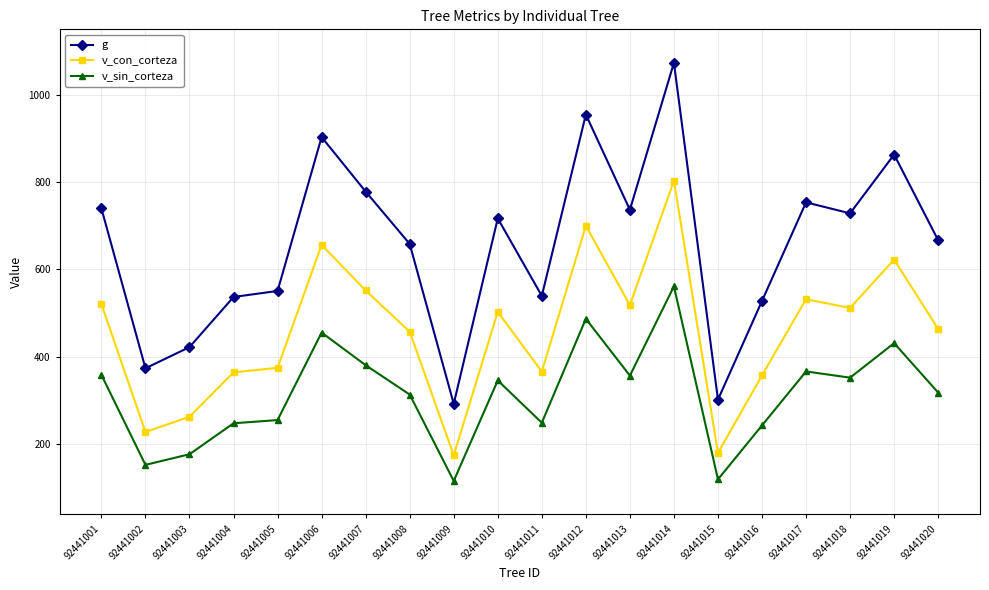

True or false: v_sin_corteza and v_con_corteza cross at least once.

False